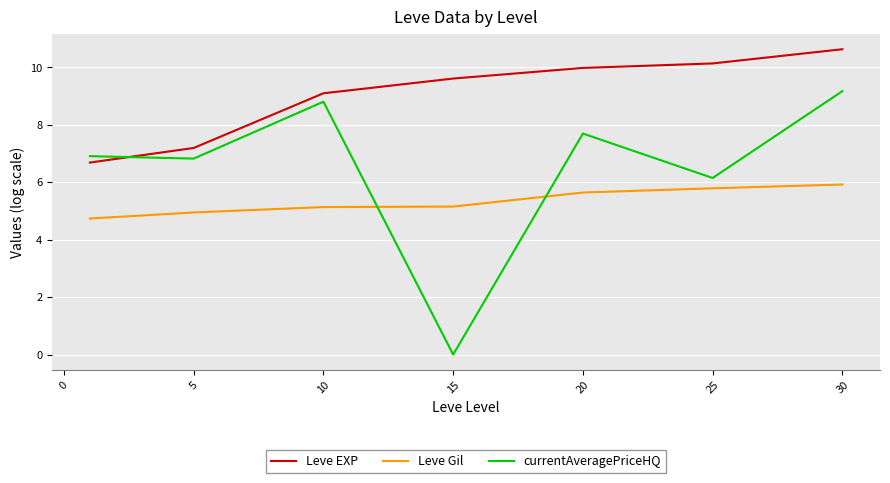

True or false: currentAveragePriceHQ has more than 2 interior local peaks.

False